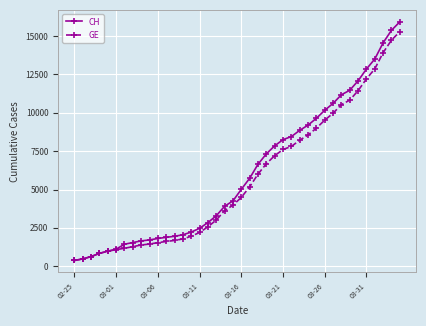

What is the lowest value of the CH series?

375